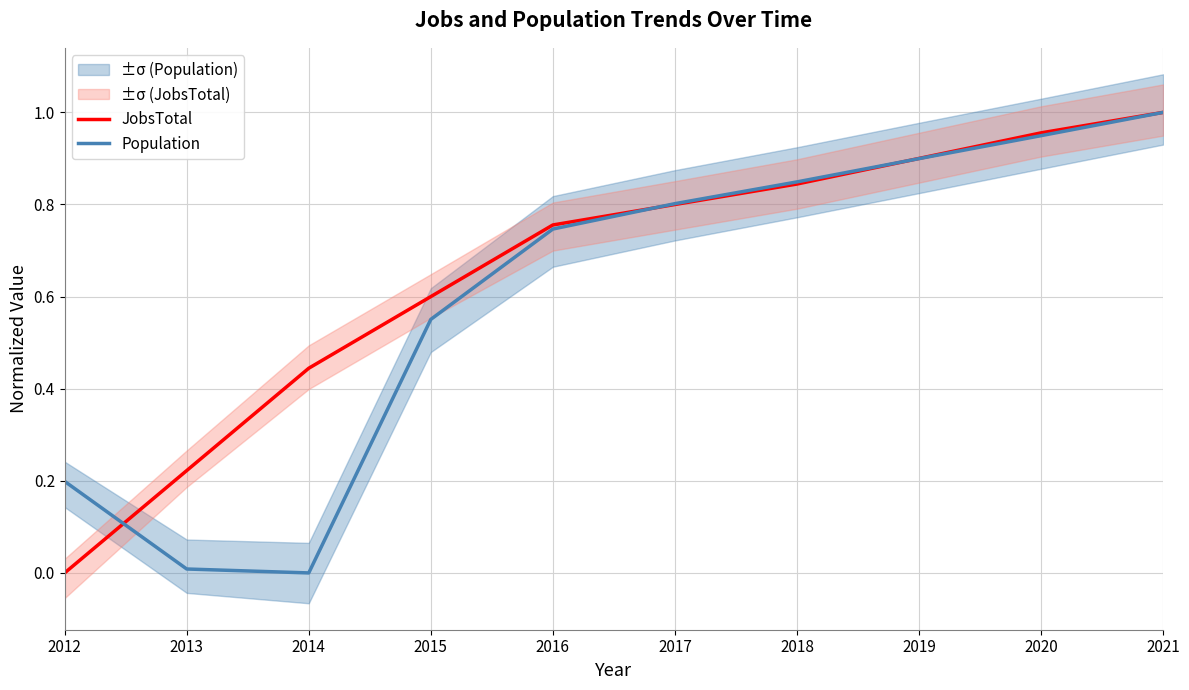

Reading left to right, what are all the values shown in this chart?

JobsTotal: 0.0	0.2	0.4	0.6	0.8	0.8	0.8	0.9	1.0	1.0
Population: 0.2	0.0	0.0	0.6	0.7	0.8	0.8	0.9	0.9	1.0